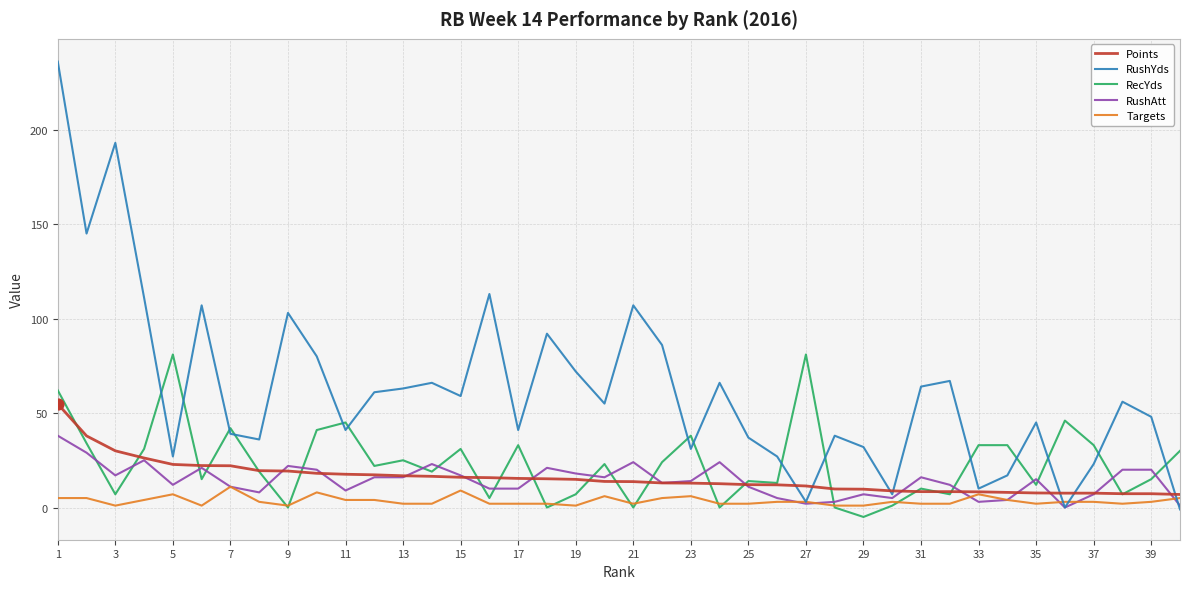

What is the maximum value for Points?

54.8